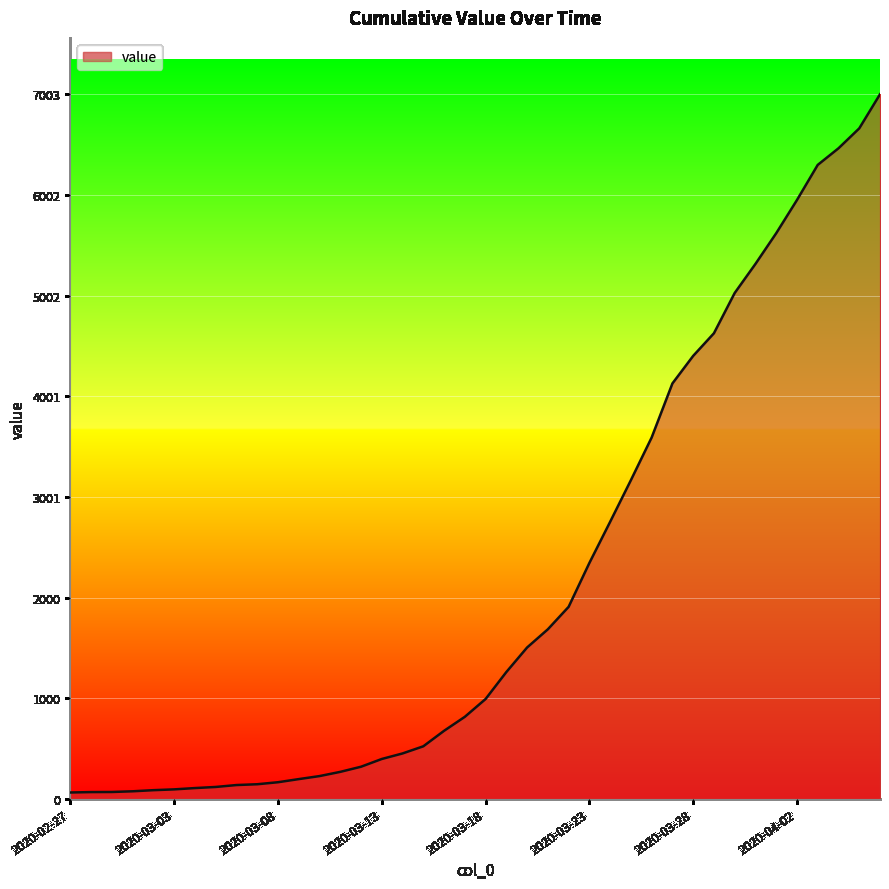

What is the greatest value displayed?

7003